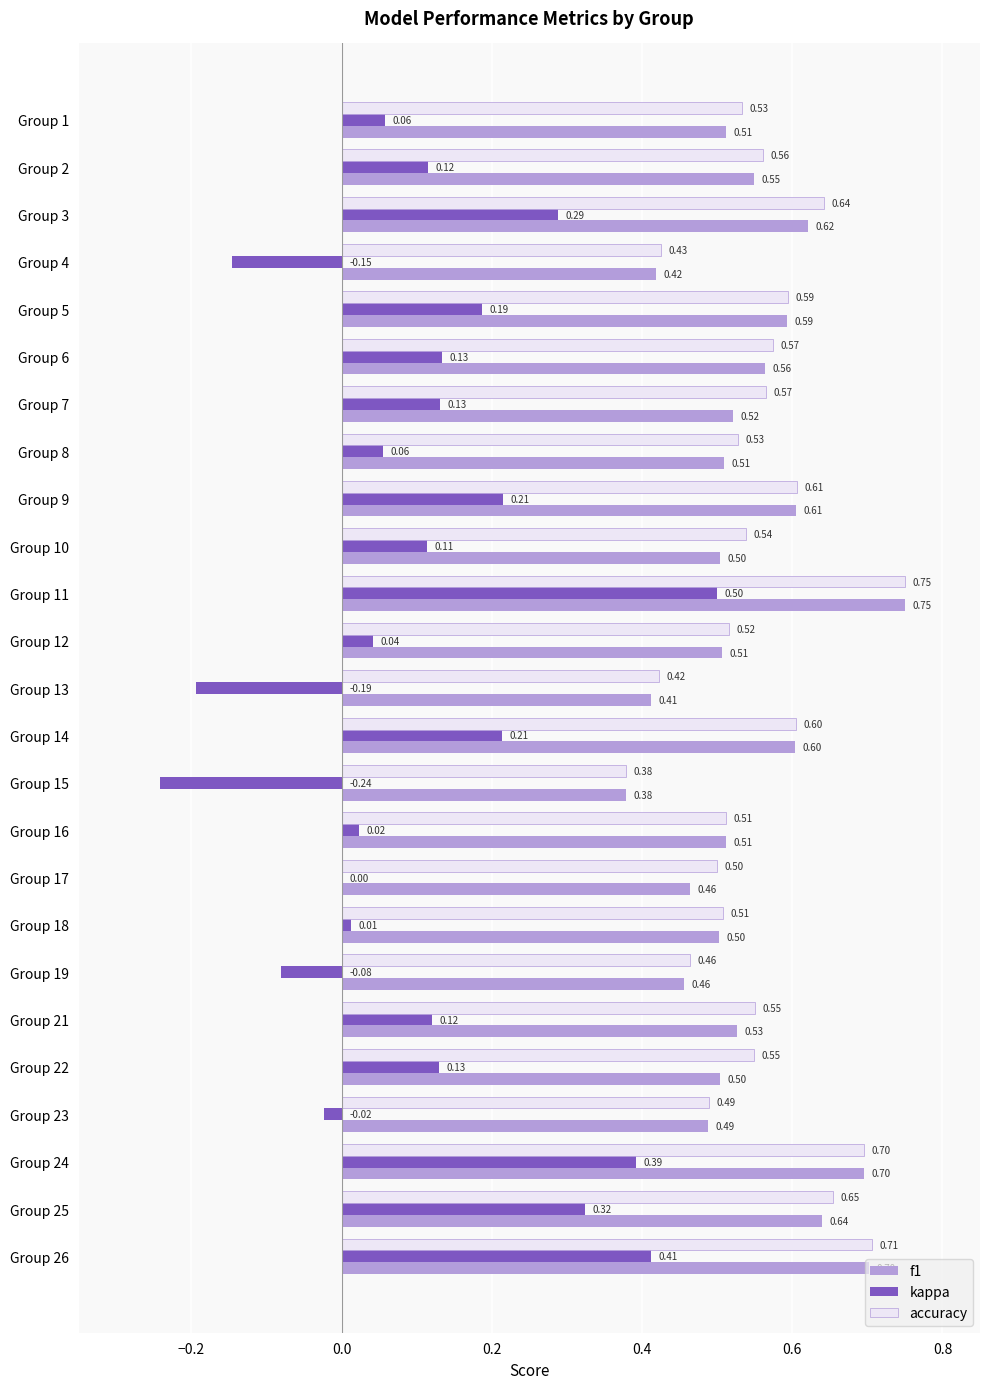

Which series has the largest total across all categories?

accuracy